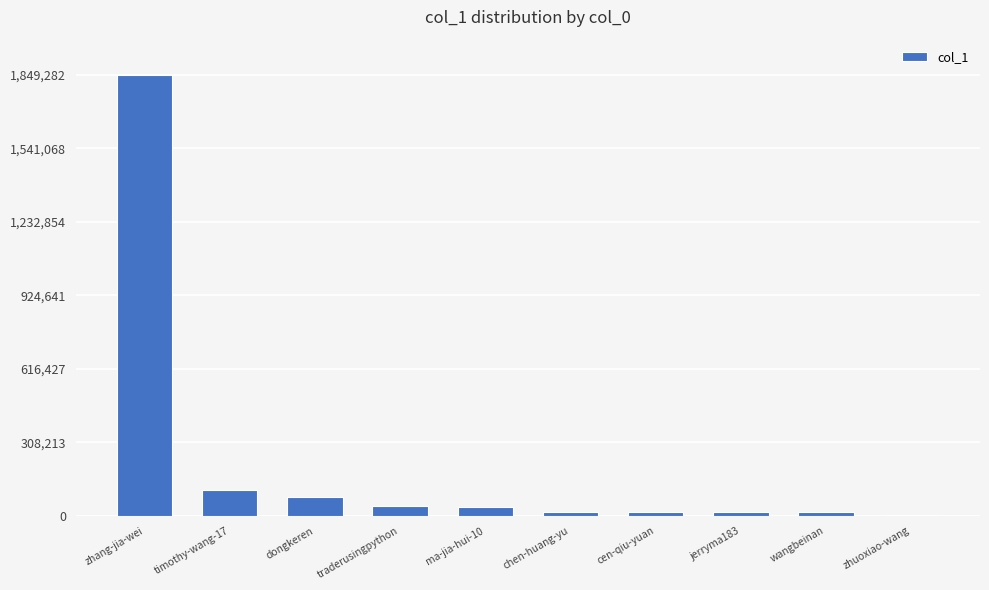

What is the greatest value displayed?

1849282